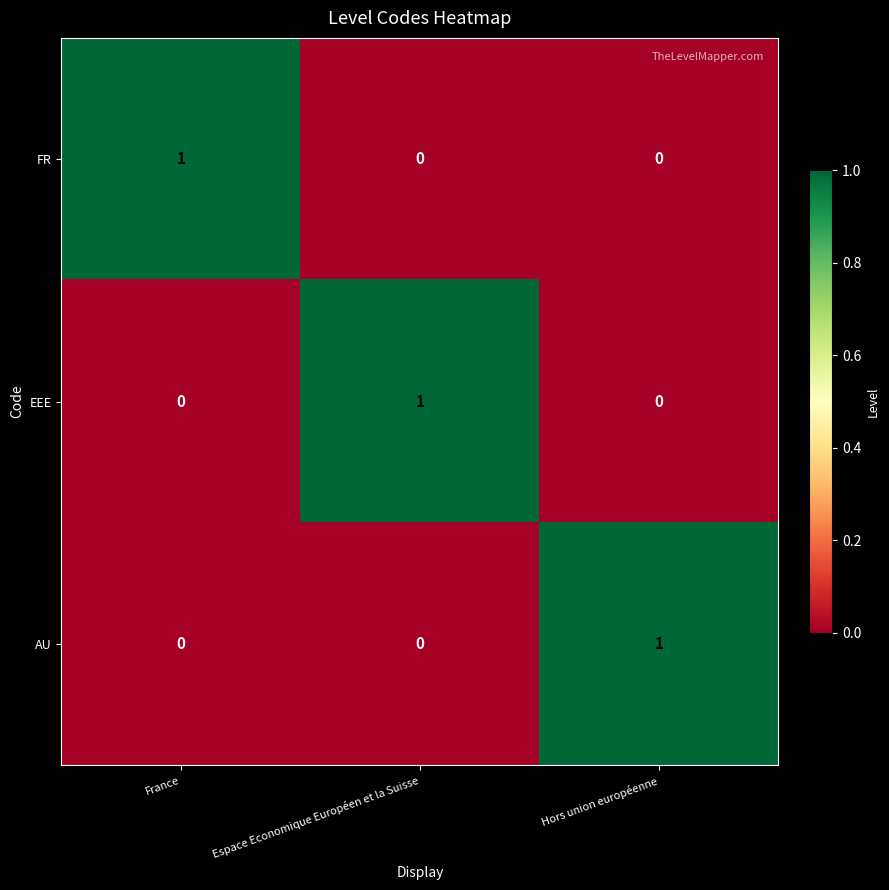

What is the spread (max minus min) of values at Hors union européenne?

1